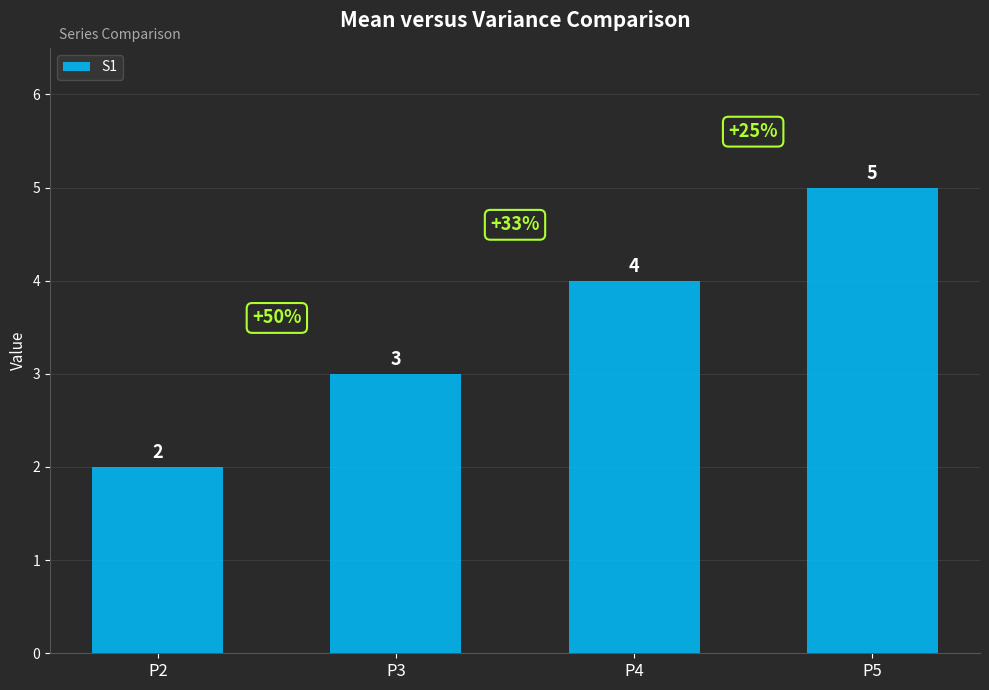

Is it true that the value at P3 is 1?

False